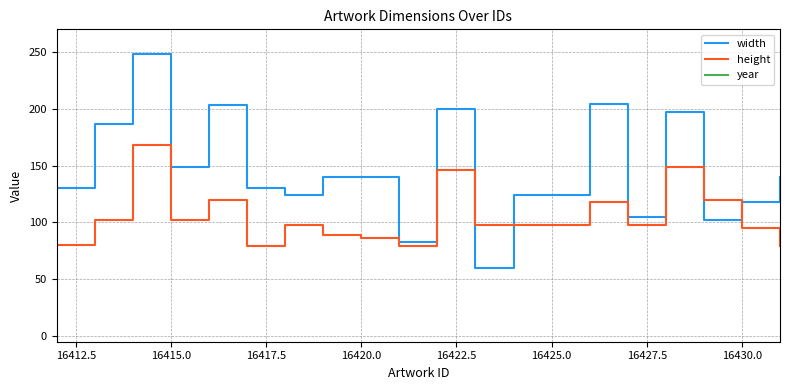

The height series shows 130 at 16430.0. True or false?

False